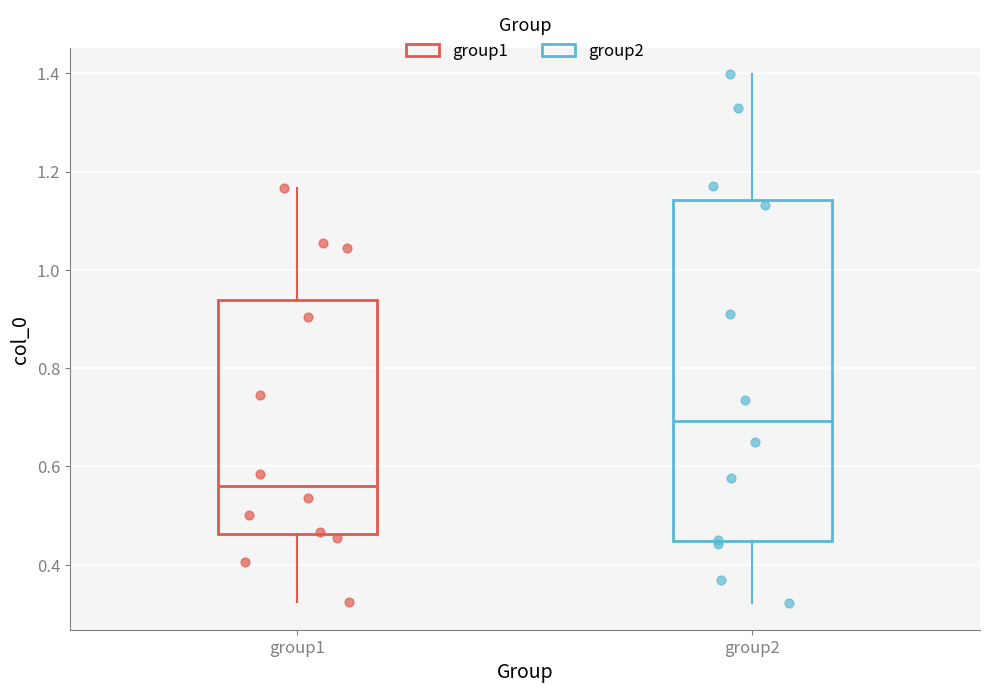

Reading left to right, transcribe this box plot: for each box, give where its median line is, the range the box spans, and where its two whiskers end, as read against the y-axis. The values are not printed on the chart, so give them approximately, as read against the axis.

group1: median 0.56, box 0.46 to 0.94, whiskers 0.32 to 1.16
group2: median 0.70, box 0.44 to 1.14, whiskers 0.32 to 1.40